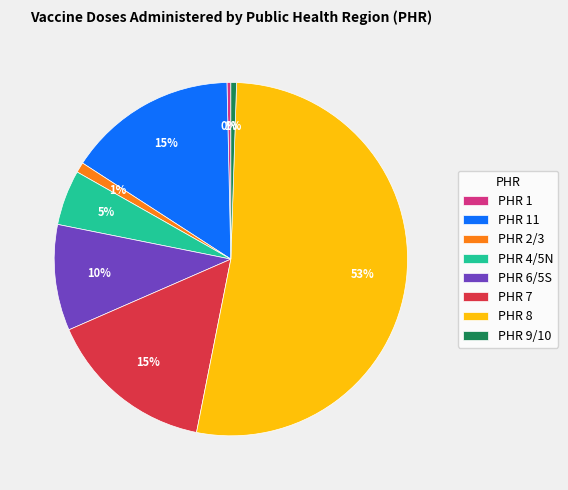

To the nearest percent, what is the average slice percentage?

12%